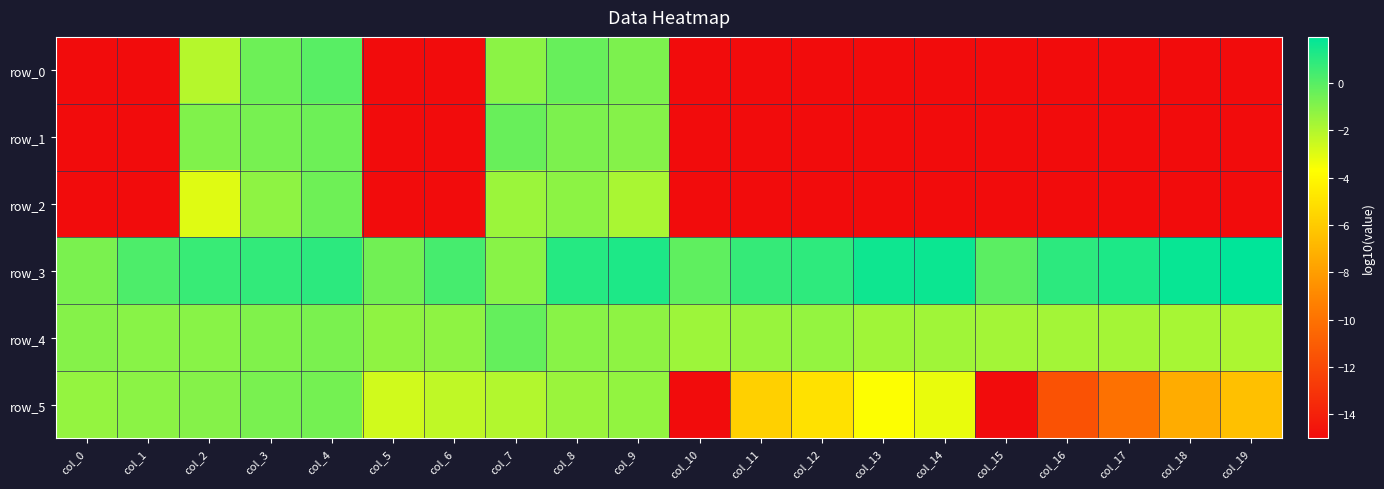

Reading right to left, what are all the values shown in this chart?

row_0: -15.0	-15.0	-15.0	-15.0	-15.0	-15.0	-15.0	-15.0	-15.0	-15.0	-0.8	-0.4	-1.1	-15.0	-15.0	-0.0	-0.5	-2.1	-15.0	-15.0
row_1: -15.0	-15.0	-15.0	-15.0	-15.0	-15.0	-15.0	-15.0	-15.0	-15.0	-1.0	-0.8	-0.4	-15.0	-15.0	-0.5	-0.7	-0.9	-15.0	-15.0
row_2: -15.0	-15.0	-15.0	-15.0	-15.0	-15.0	-15.0	-15.0	-15.0	-15.0	-1.8	-1.2	-1.5	-15.0	-15.0	-0.5	-1.2	-3.0	-15.0	-15.0
row_3: 1.9	1.8	1.3	0.9	-0.1	1.7	1.6	0.9	0.7	-0.2	1.3	1.1	-1.1	0.4	-0.6	0.9	0.8	0.7	0.2	-0.8
row_4: -1.9	-1.8	-1.7	-1.7	-1.7	-1.6	-1.6	-1.3	-1.4	-1.6	-1.2	-1.1	-0.3	-1.2	-1.3	-0.8	-0.9	-1.1	-1.1	-1.0
row_5: -6.5	-7.3	-10.1	-11.6	-15.0	-3.2	-3.7	-5.0	-5.8	-15.0	-1.3	-1.5	-2.0	-2.3	-2.7	-0.6	-0.7	-1.0	-1.2	-1.3